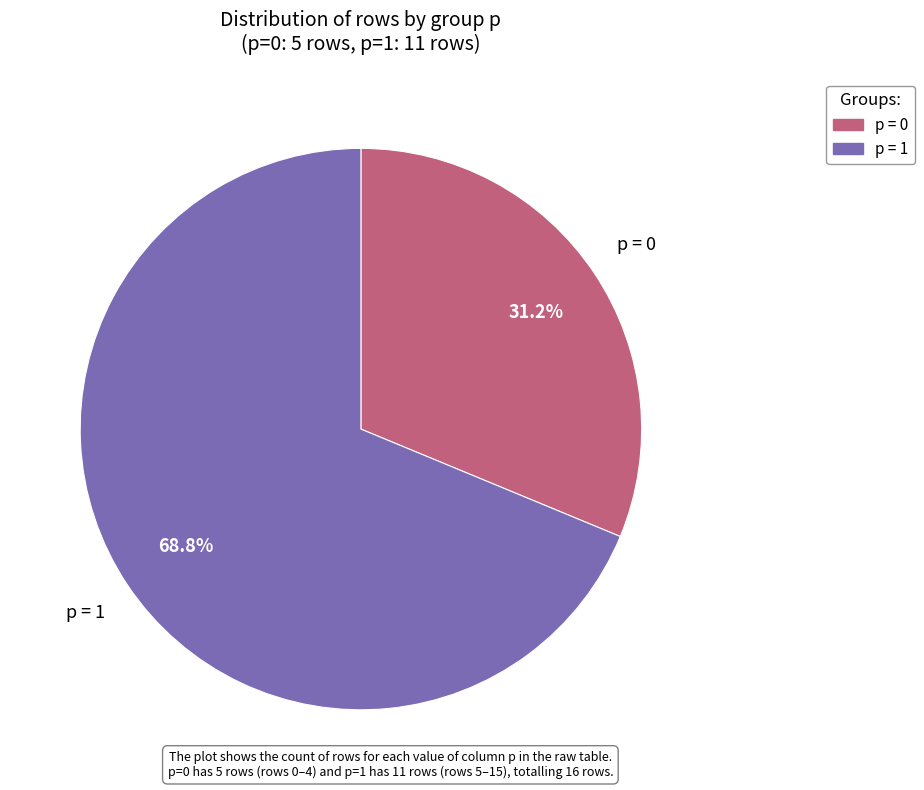

Is there any slice that represents more than half of the pie?

Yes